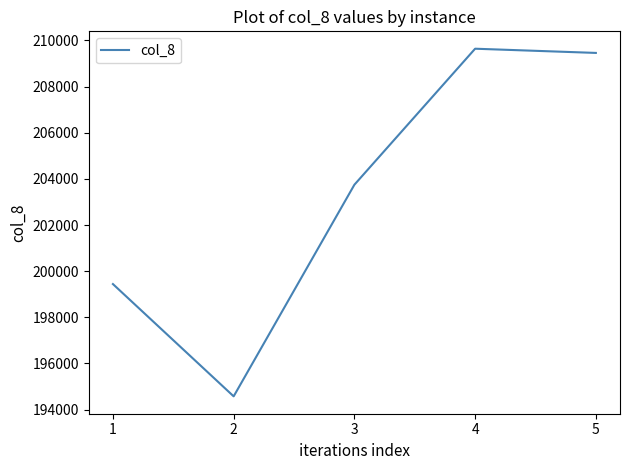

What value does the data have at 2?

194576.7